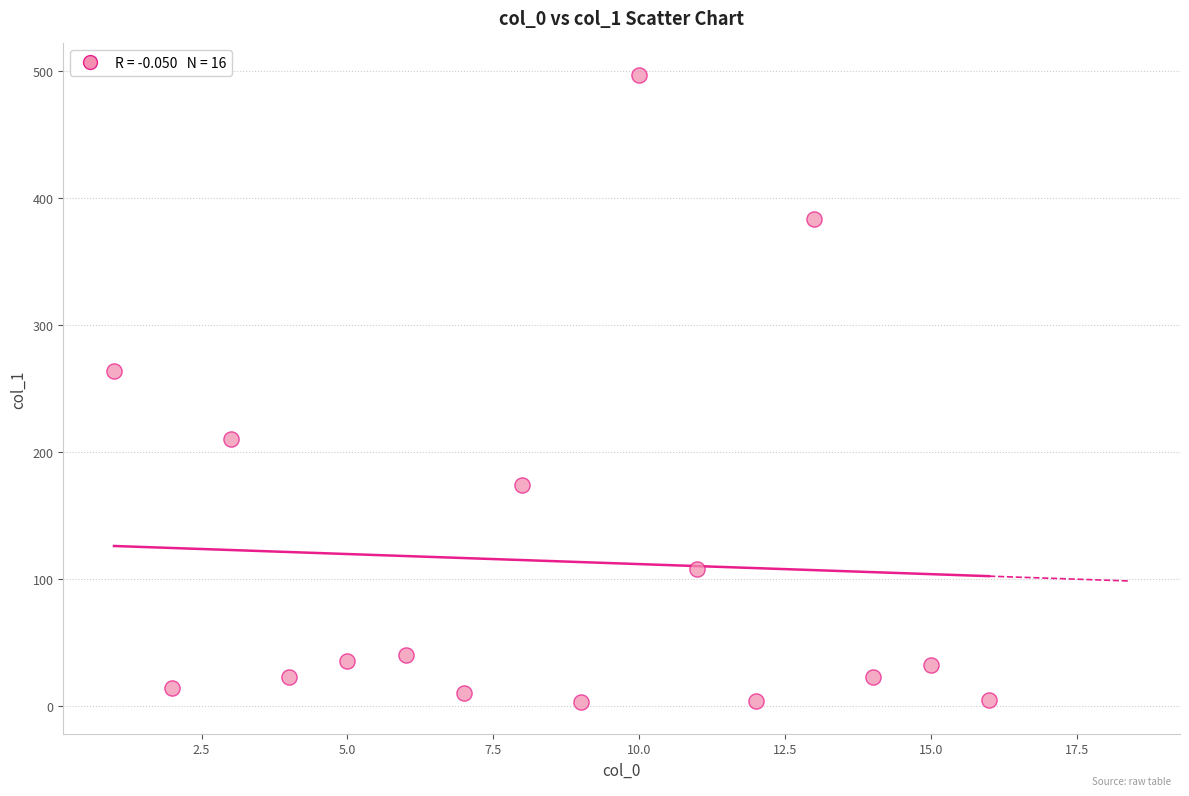

What Y value in the scatter plot is closest to 249?

263.7